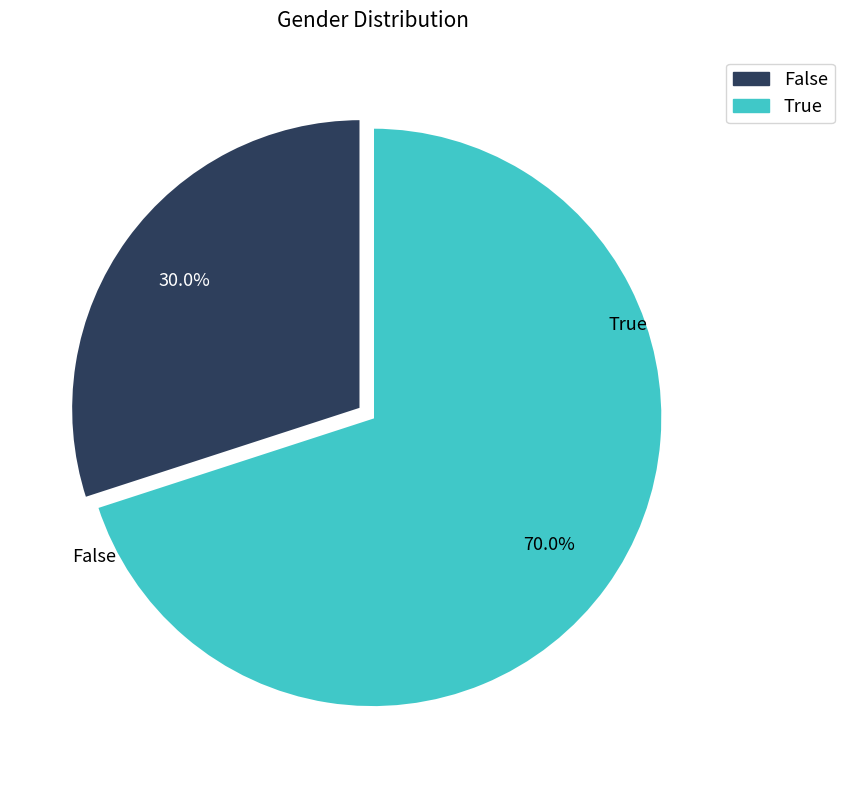

Approximately how many times larger is the value at True compared to False?

2.3